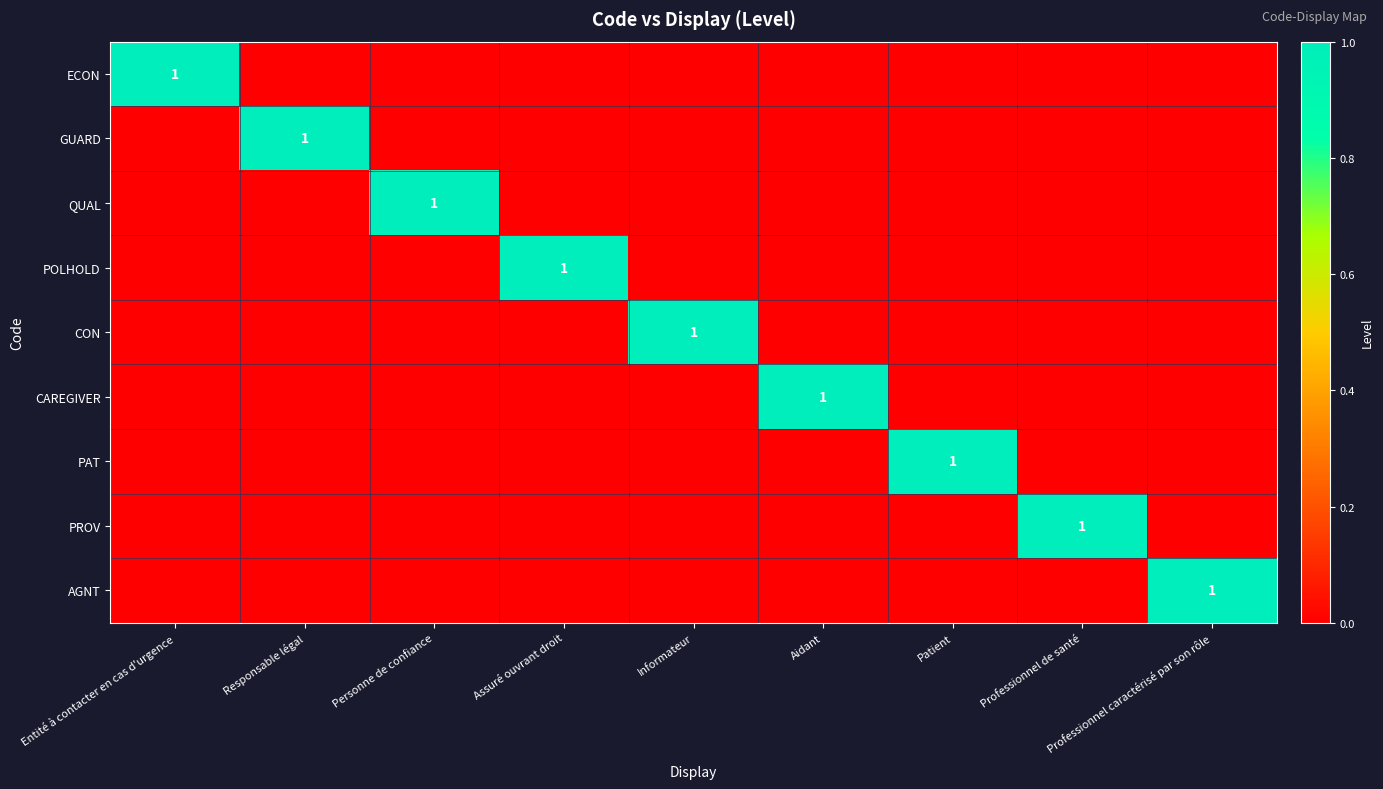

True or false: PROV has a value of 0 at Professionnel de santé.

False